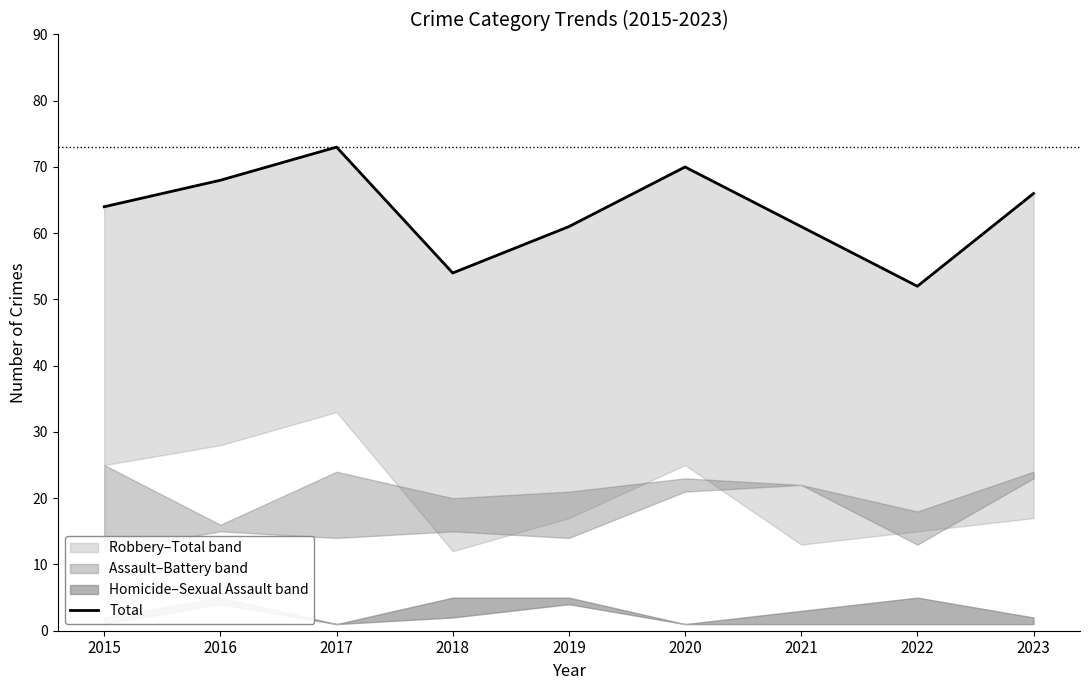

List the labels in order of value, largest first.

2017, 2020, 2016, 2023, 2015, 2019, 2021, 2018, 2022